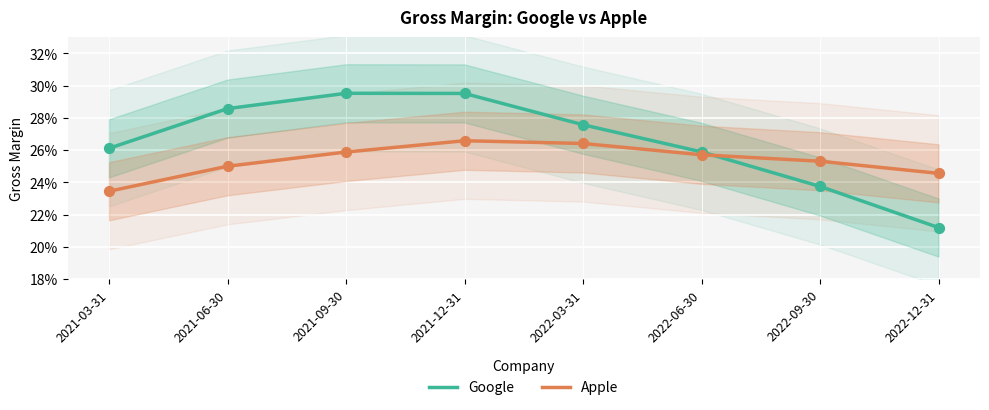

What are all the series names shown in the legend?

Google, Apple